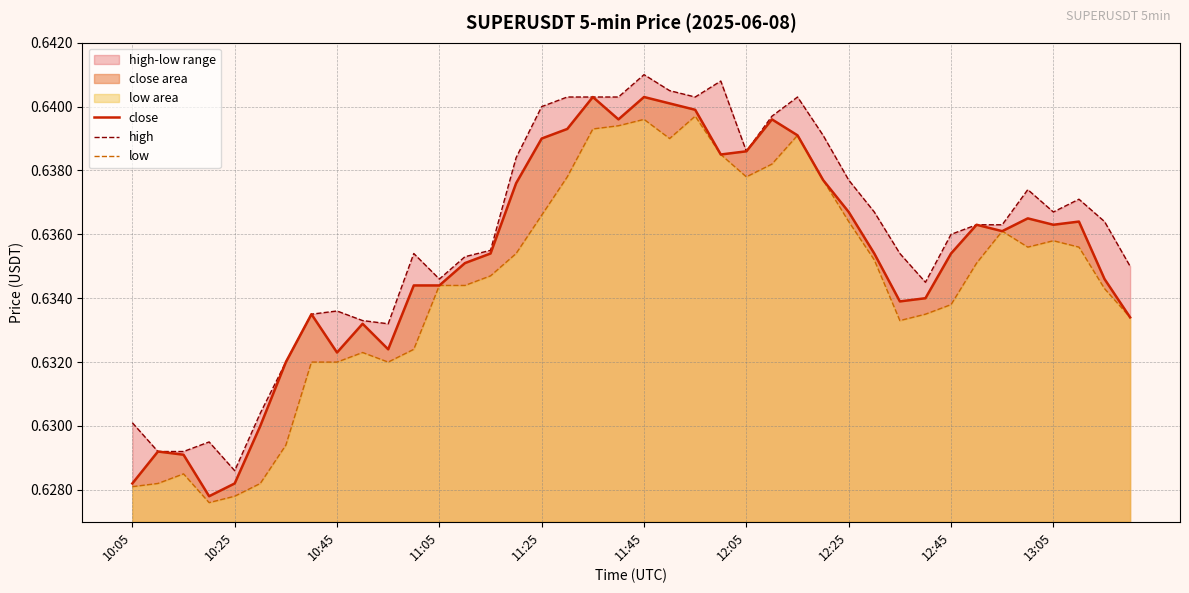

The value of close at 18 is 0.6. True or false?

True